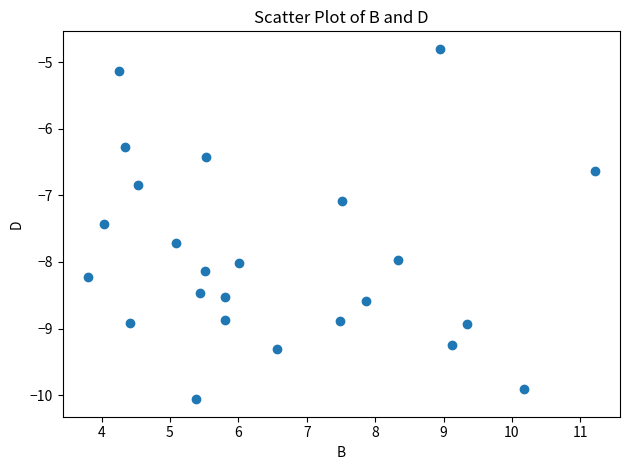

What Y value in the scatter plot is closest to -7?

-7.1